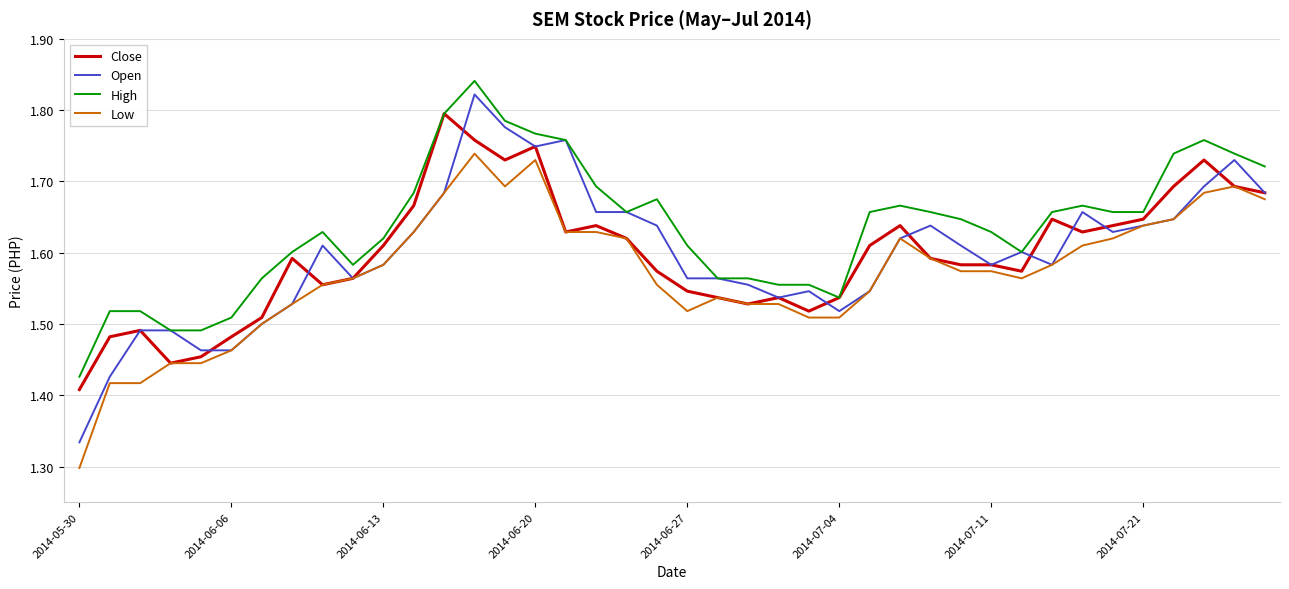

True or false: High and Low cross at least once.

False